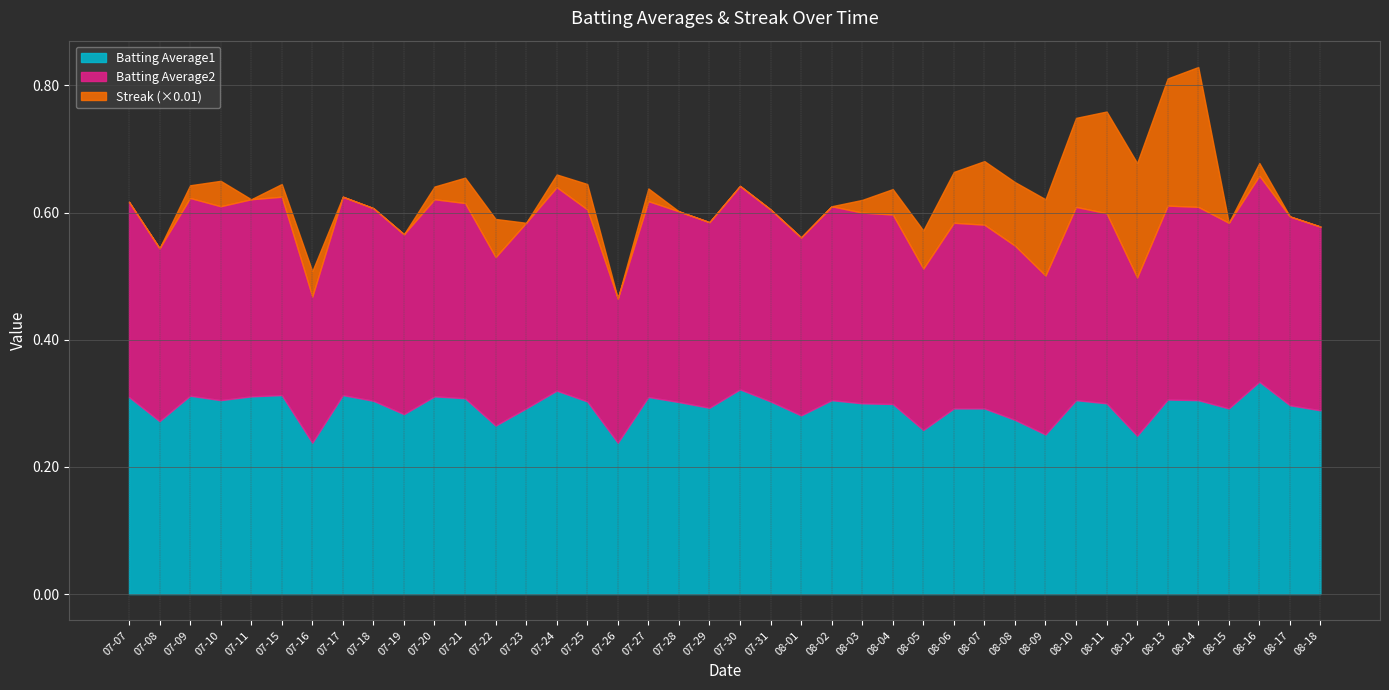

Is the value of Batting Average1 at 2010-07-19 greater than the value of Streak at 2010-08-17?

Yes